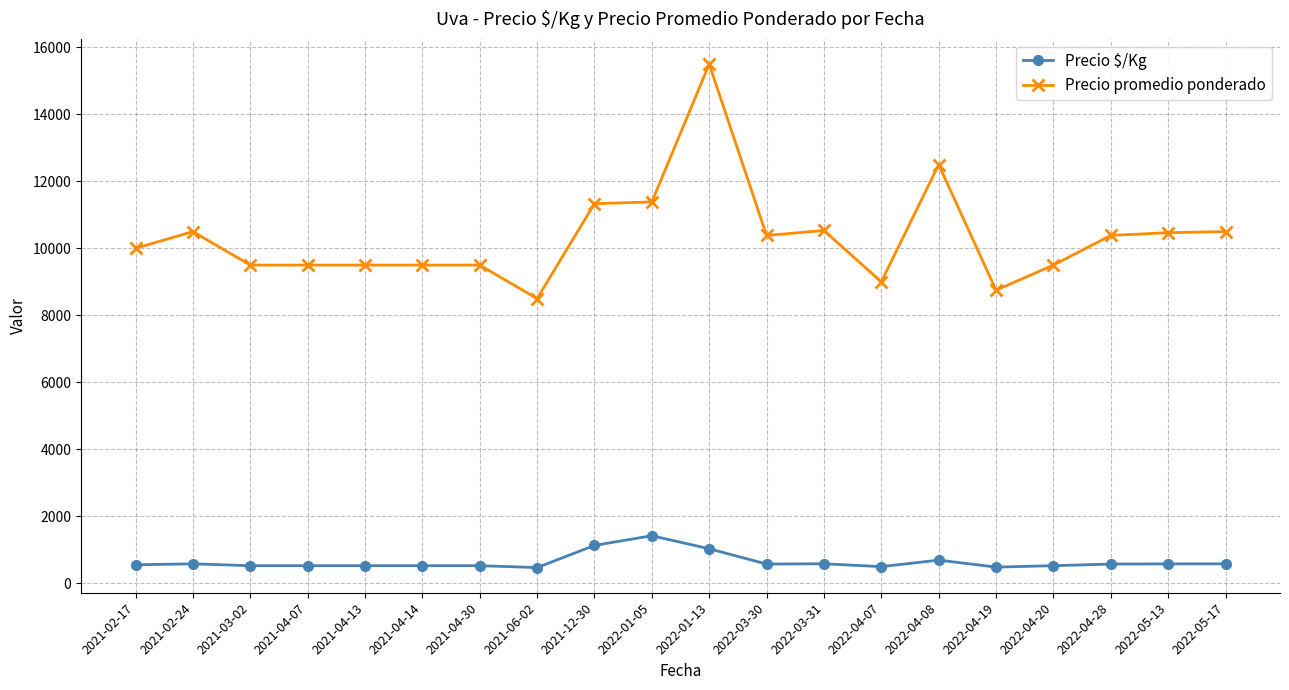

What is the smallest value displayed?

472